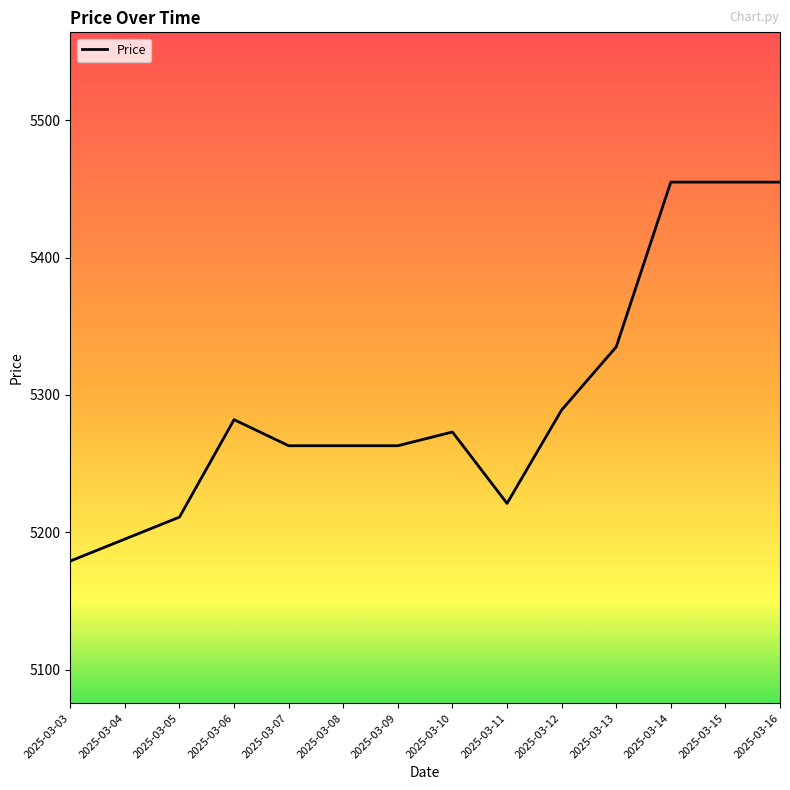

At which label does the data first exceed 5273?

2025-03-06